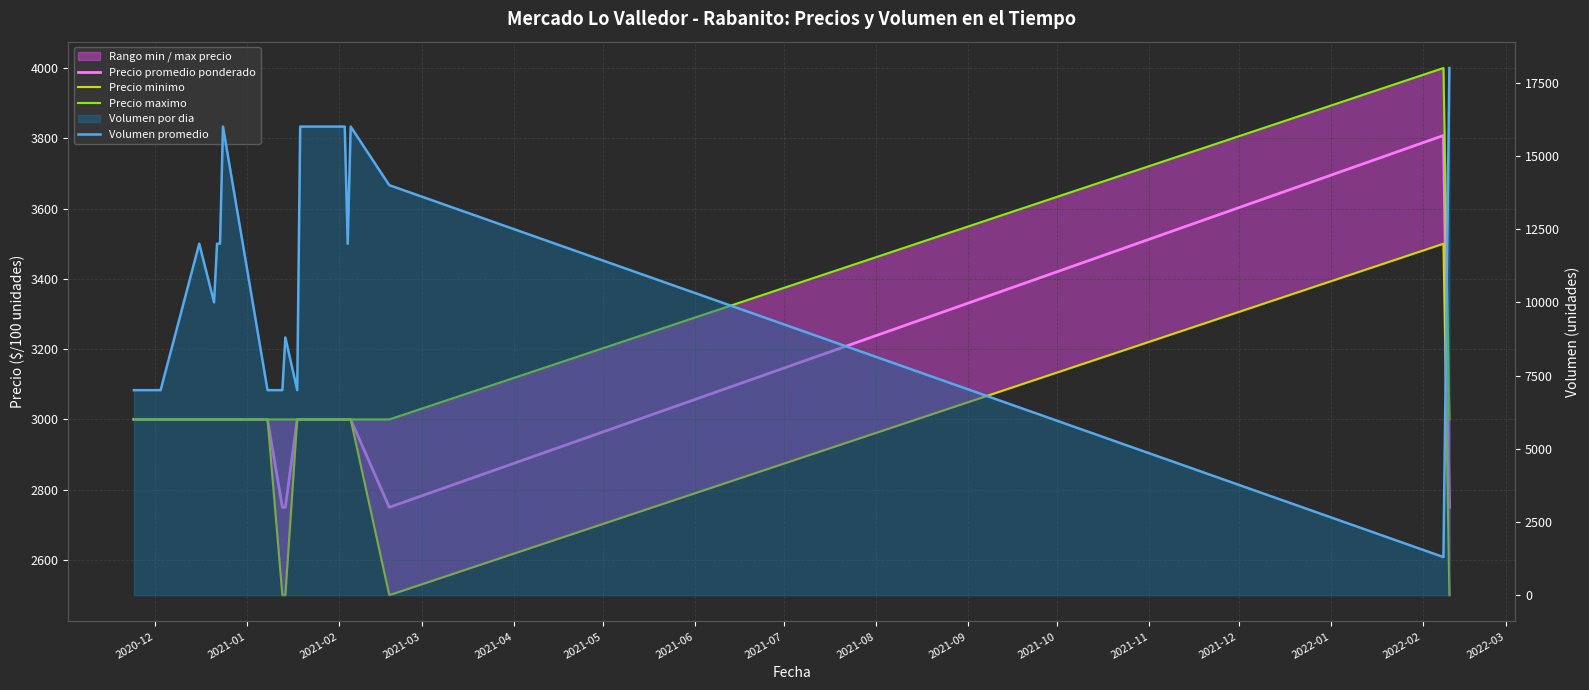

True or false: Precio maximo and Precio minimo intersect in this chart.

False